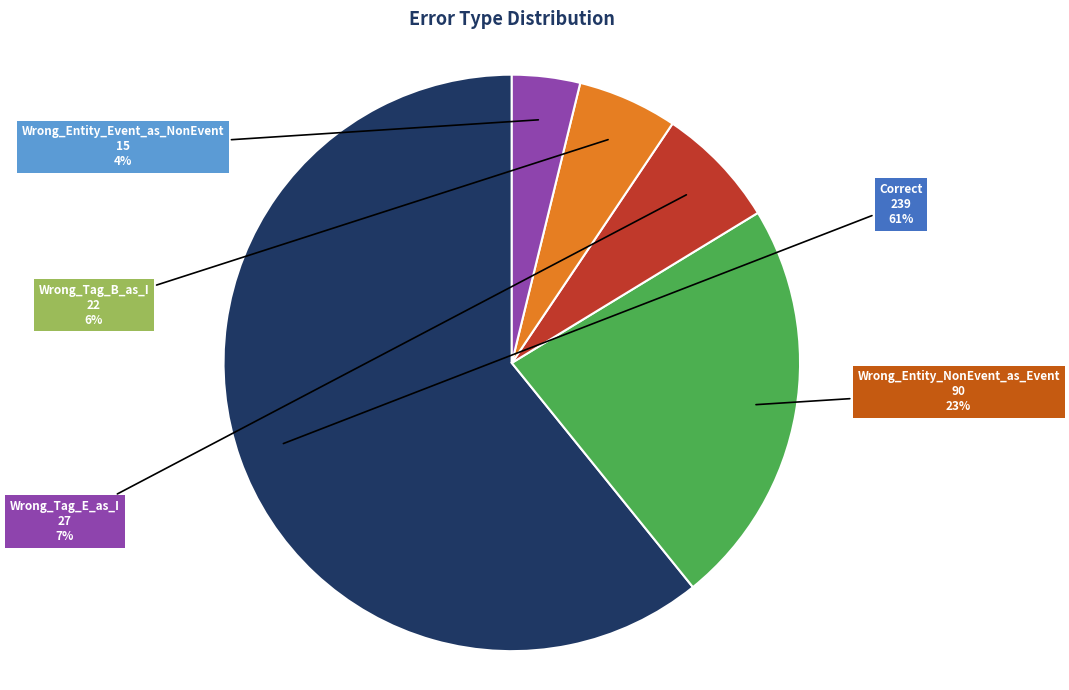

Is it true that Correct is 66% of the pie?

False